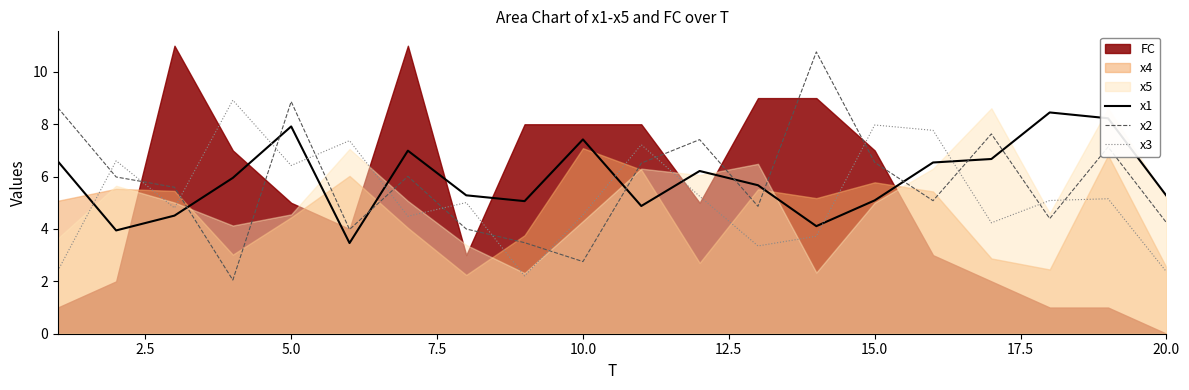

True or false: x3 and x1 intersect in this chart.

True